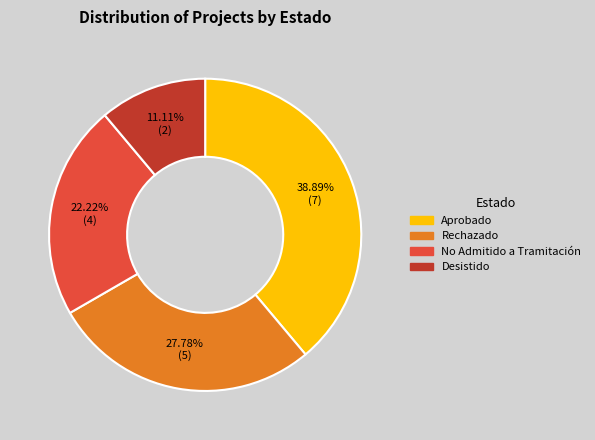

To the nearest percent, what is the difference between the Desistido and Rechazado slice percentages?

17%